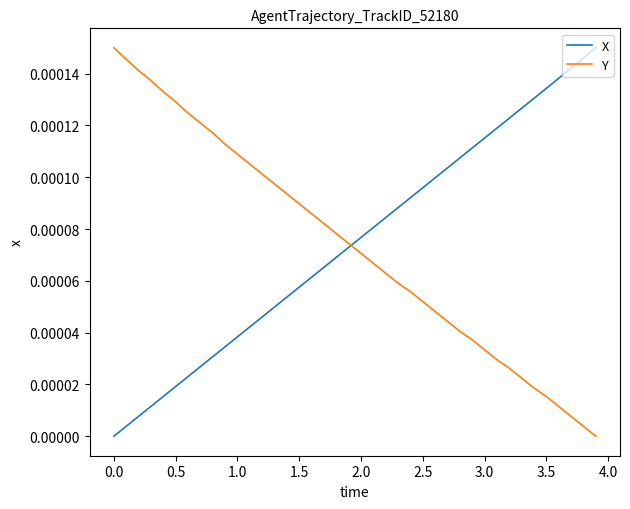

Rank the series by their average value, from highest to lowest.

X, Y